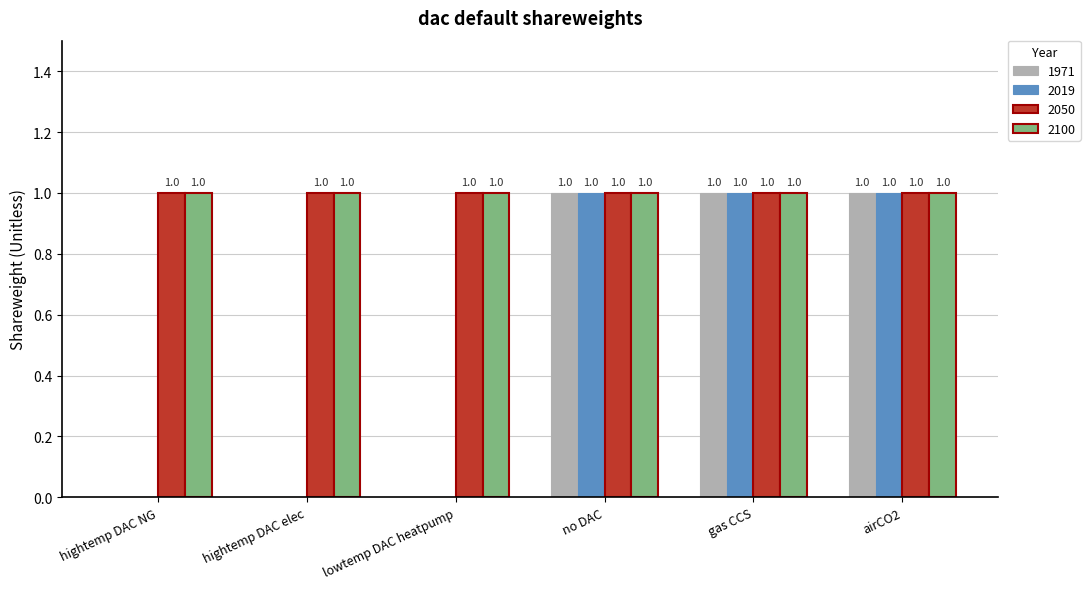

What is the sum of all 2100 values?

6